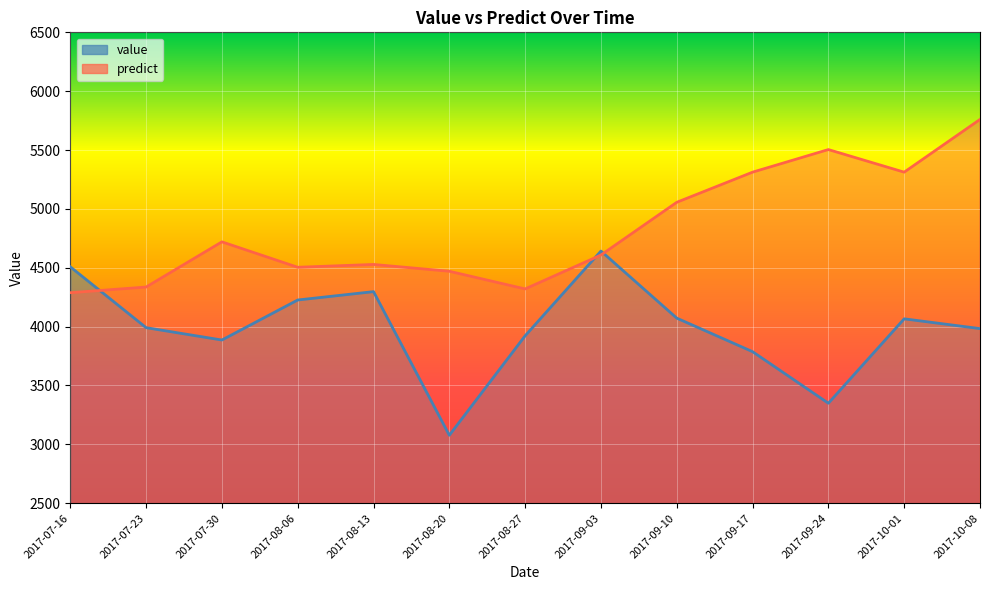

What is the label of the 3rd point from the right?

2017-09-24